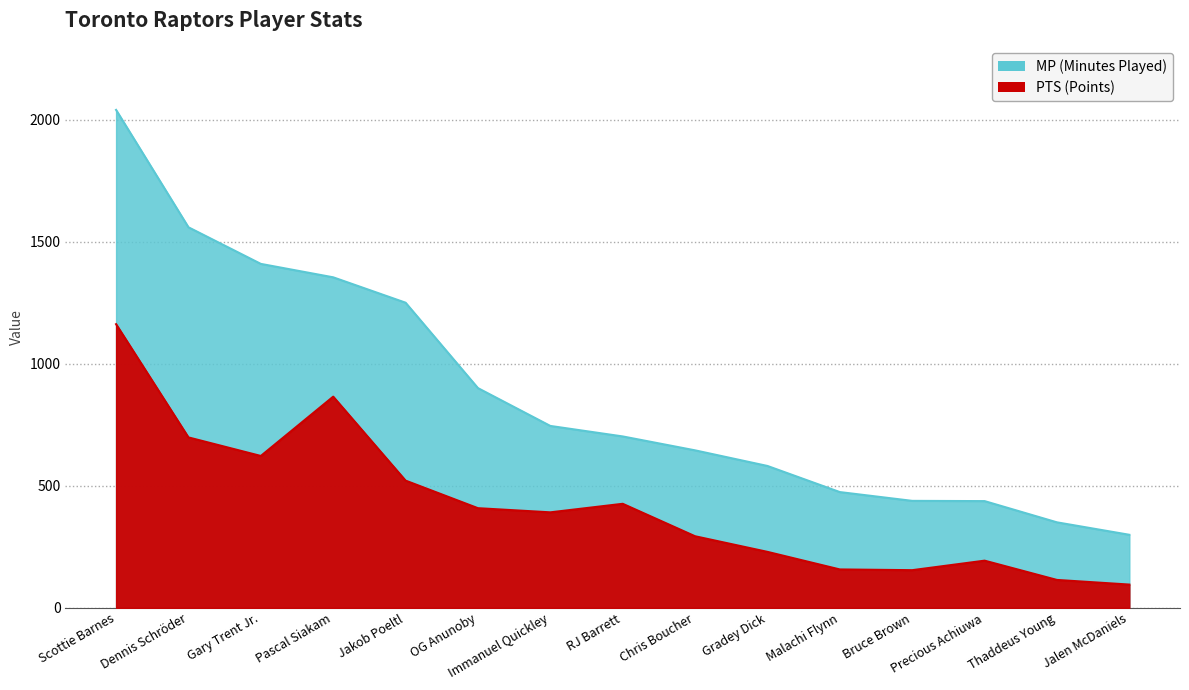

Which series has the widest spread of values?

MP